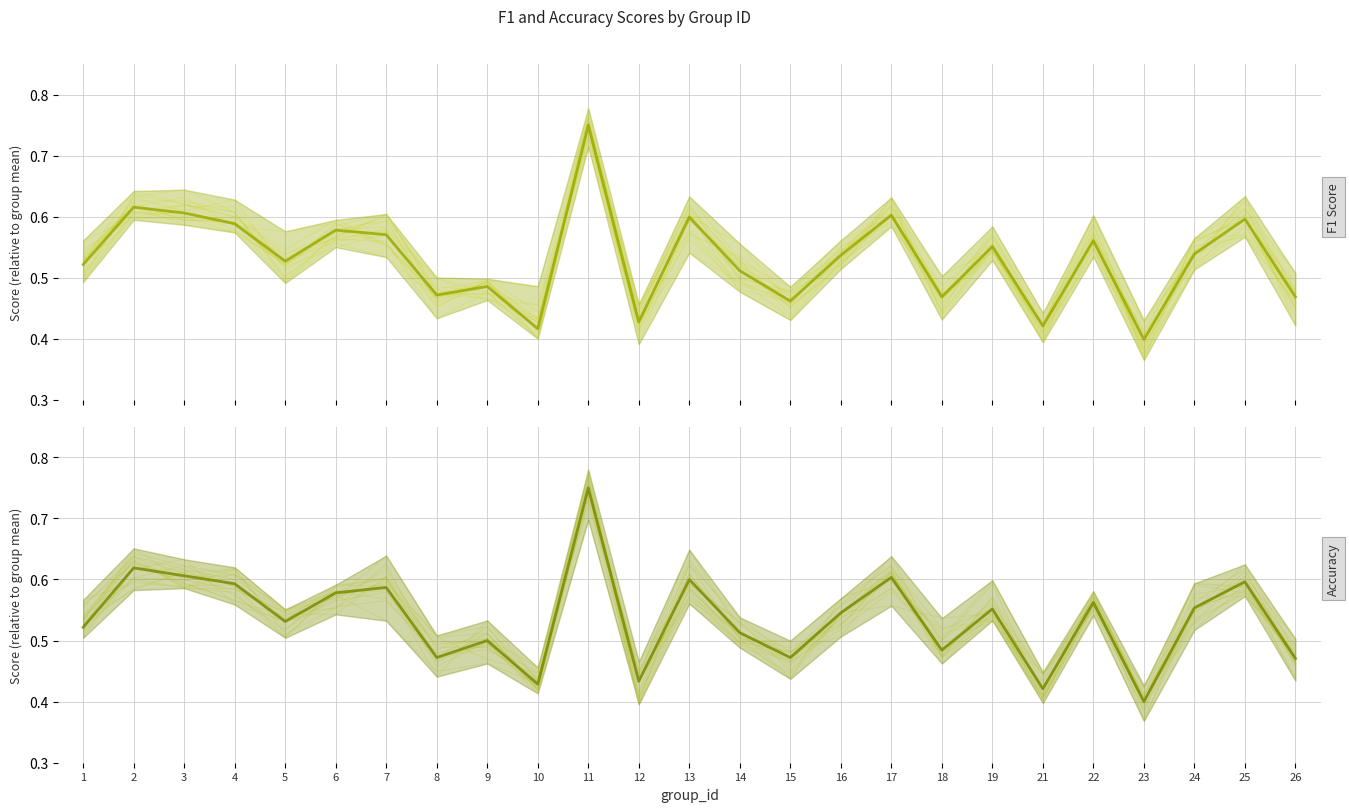

What is the average value of the Accuracy series?

0.5